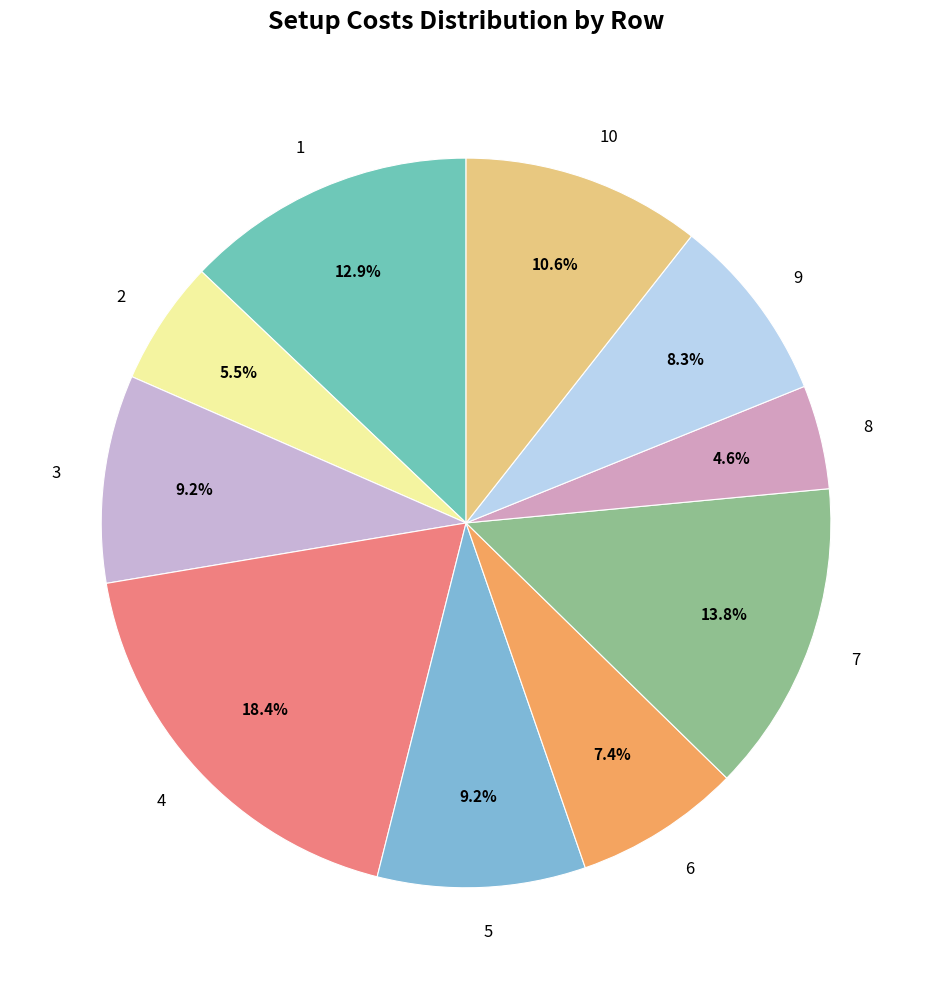

Does 6 account for over 50% of the chart?

No